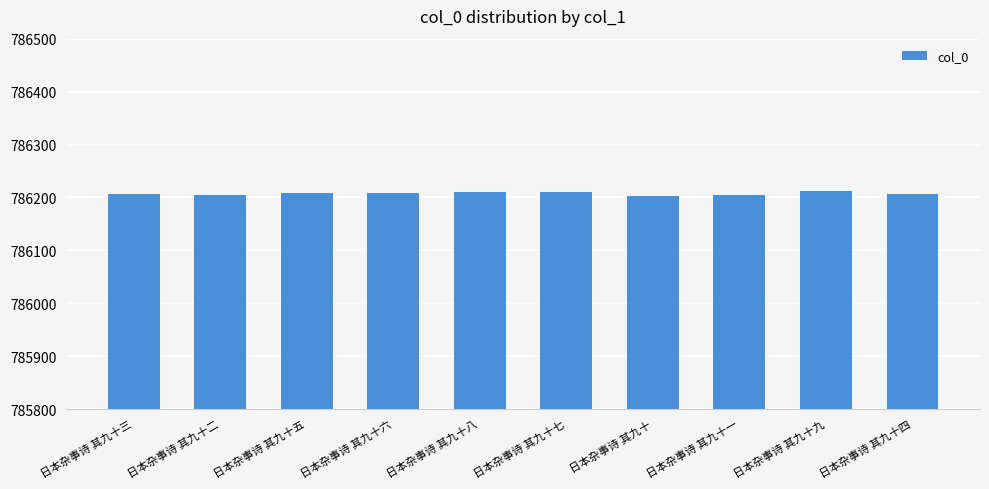

What is the smallest value displayed?

786203